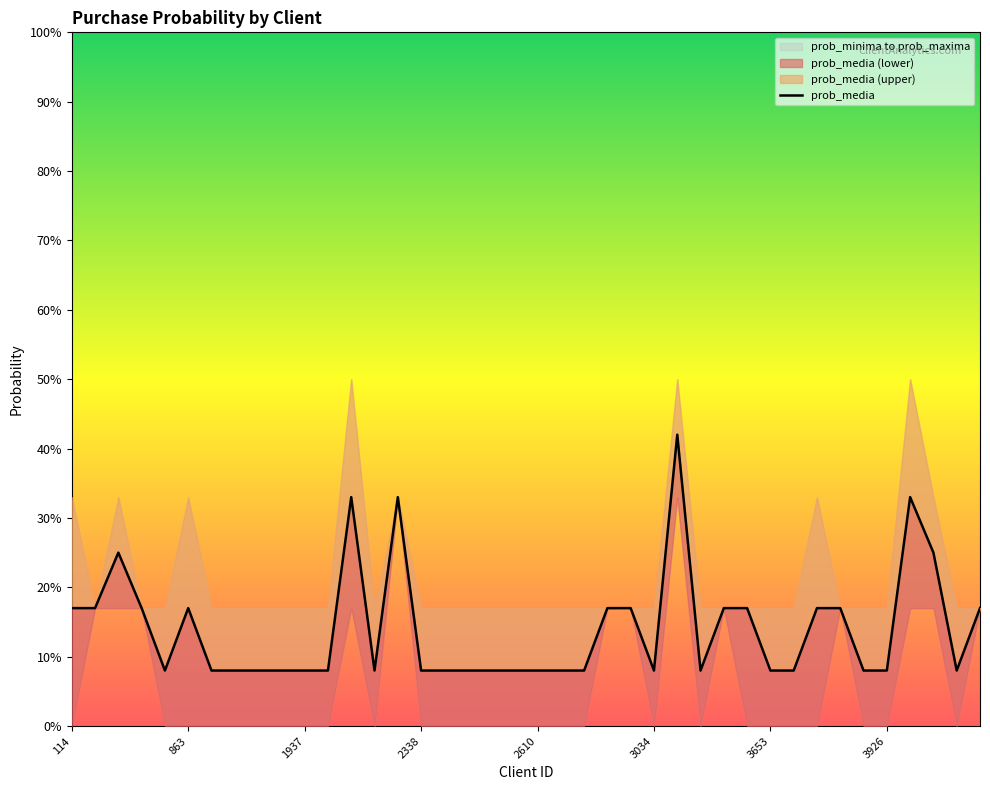

True or false: prob_minima and prob_maxima intersect in this chart.

False